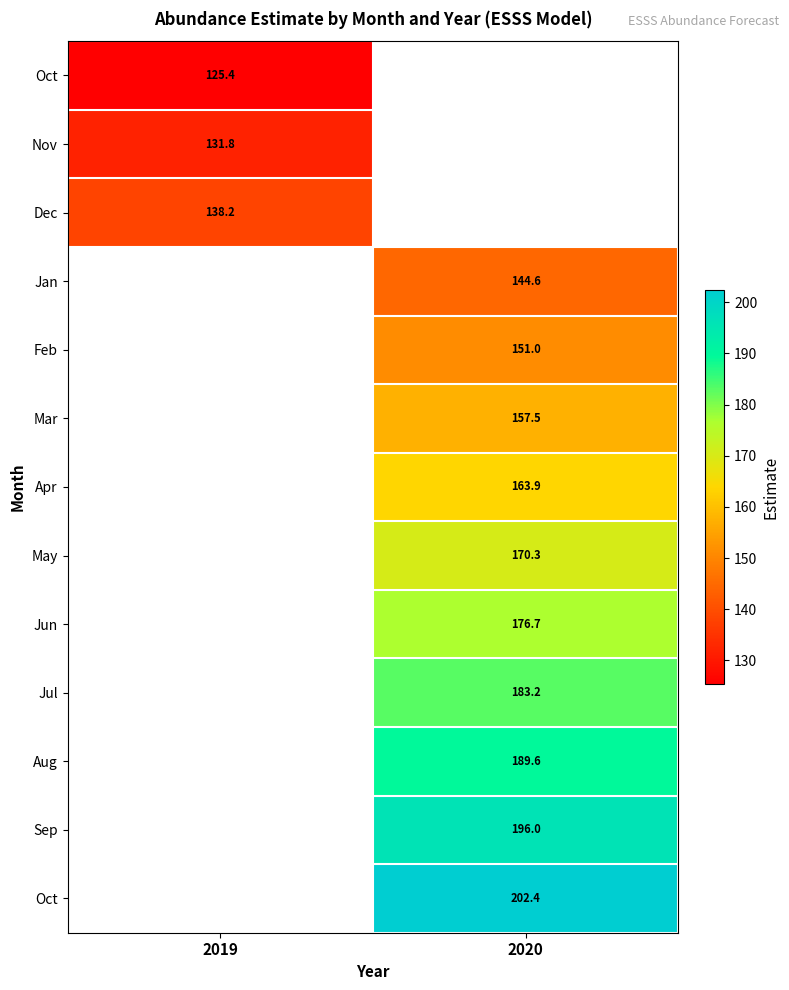

Which label corresponds to the largest value in the chart?

2020